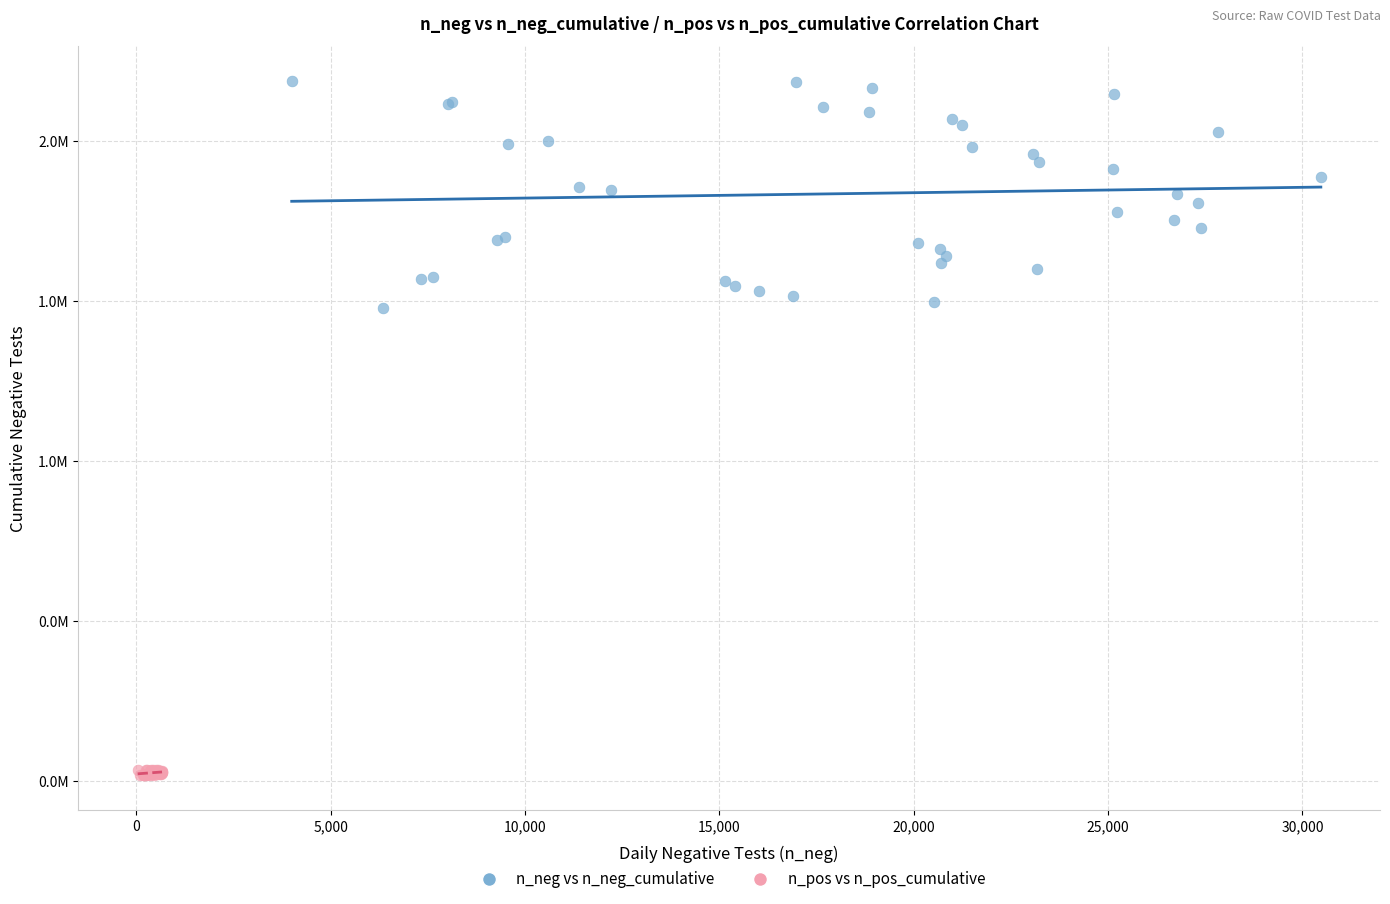

Which series reaches the maximum Y coordinate?

n_neg vs n_neg_cumulative